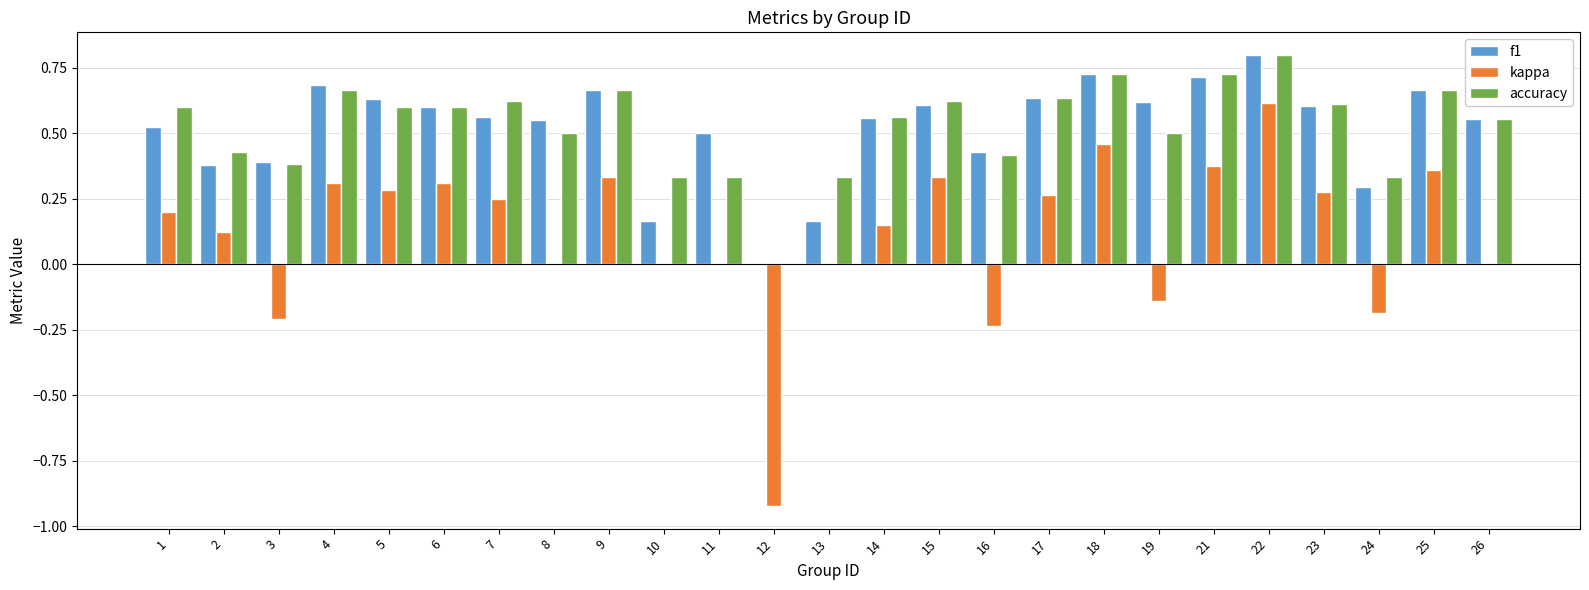

How many series are shown in this chart?

3